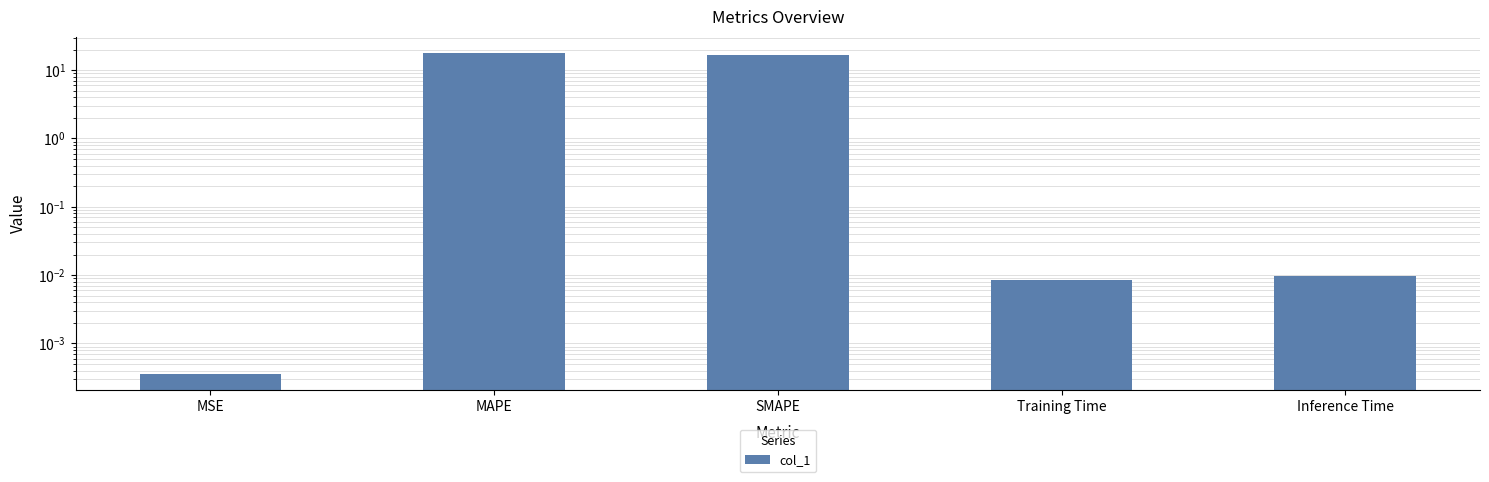

Reading left to right, extract all data points from this chart.

0.0	17.9	16.4	0.0	0.0